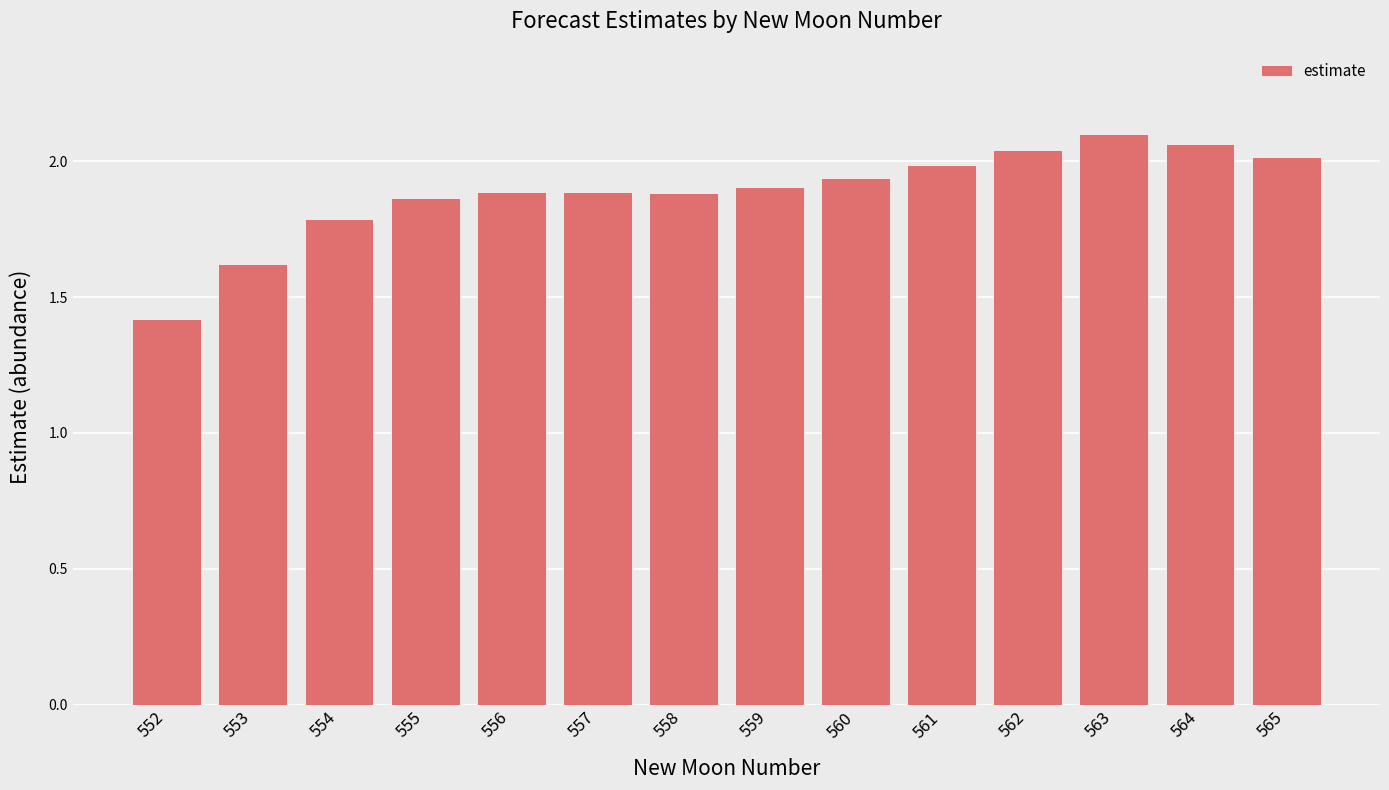

What is the sum of all values?

26.4